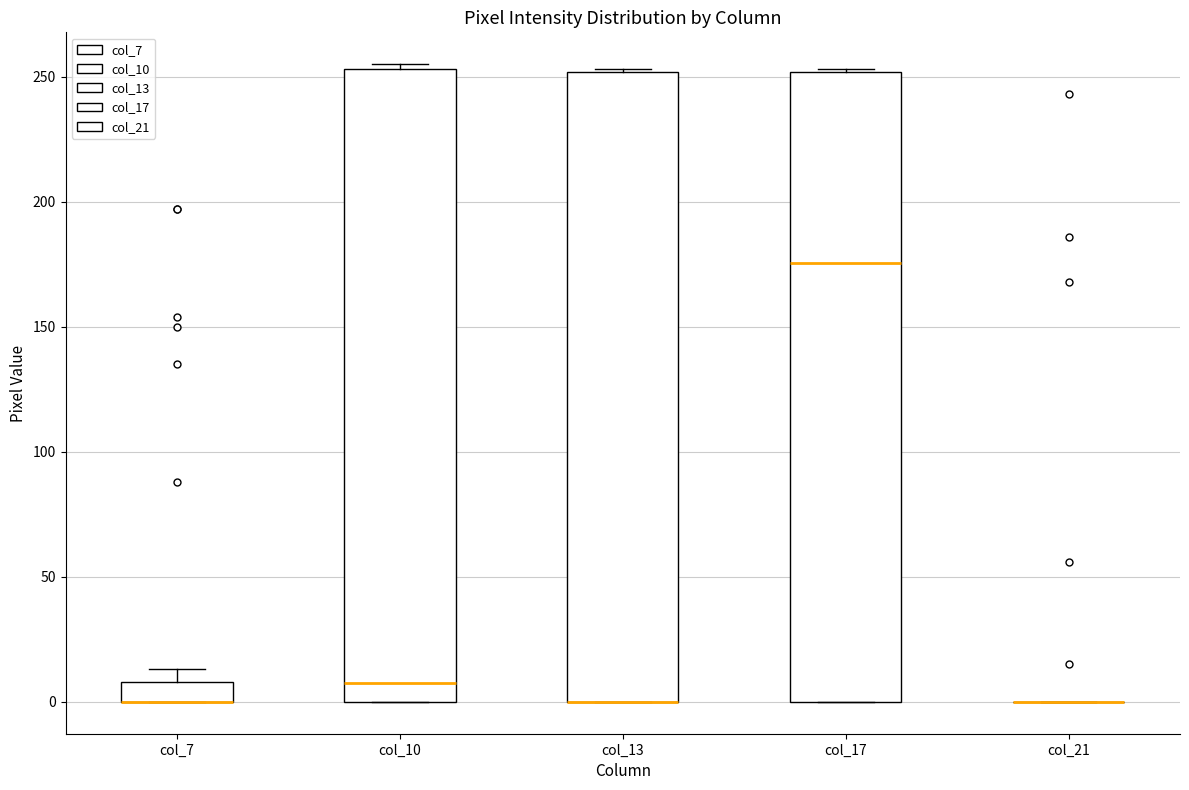

Reading left to right, read every box against the y-axis: the position of its median line, the range the box covers, and the ends of its whiskers. The values are not printed on the chart, so give them approximately, as read against the axis.

col_7: median 0 (drawn on the box's lower edge), box 0 to 10, whiskers 0 to 15
col_10: median 10, box 0 to 255, whiskers 0 to 255 (just above the box's upper edge)
col_13: median 0 (drawn on the box's lower edge), box 0 to 250, whiskers 0 to 255
col_17: median 175, box 0 to 250, whiskers 0 to 255
col_21: box collapsed to a line at 0, whiskers 0 to 0